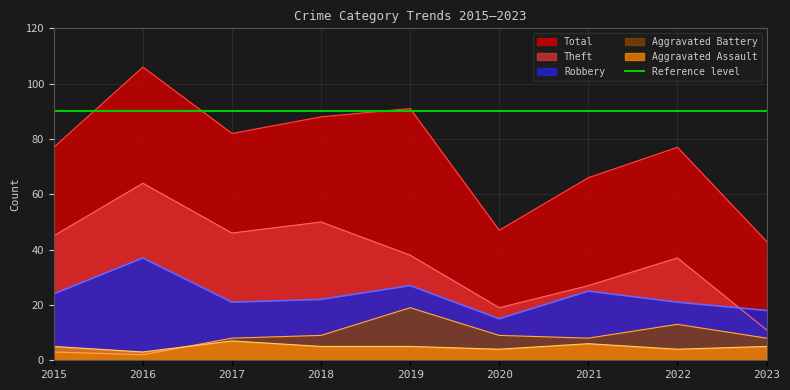

What is the sum of all Theft values?

337